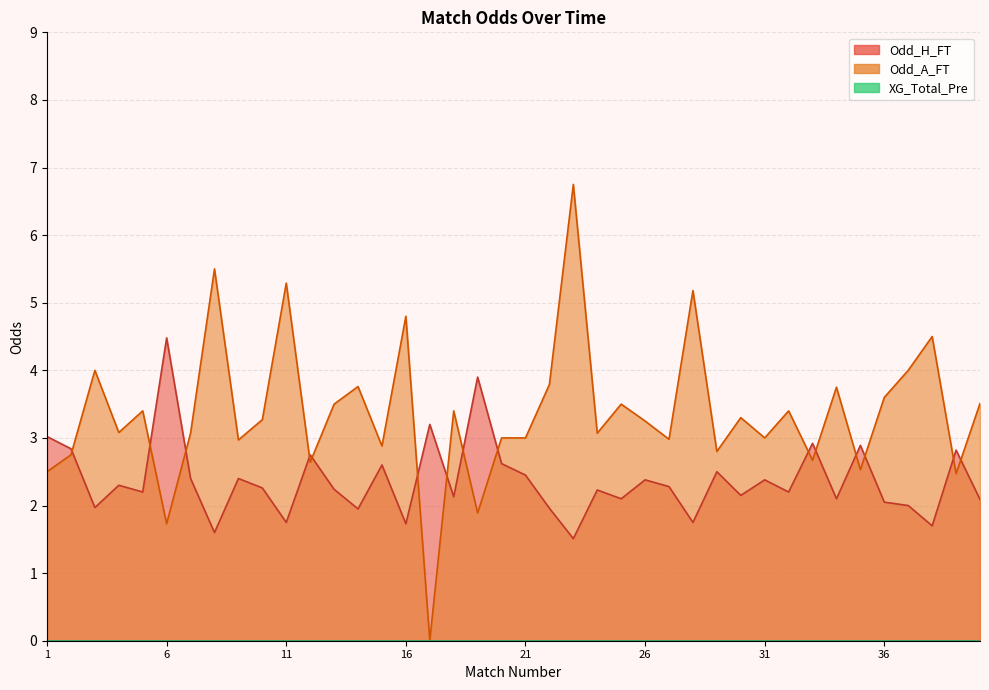

Reading left to right, what are all the values shown in this chart?

Odd_H_FT: 3.0	2.8	2.0	2.3	2.2	4.5	2.4	1.6	2.4	2.3	1.8	2.8	2.2	1.9	2.6	1.7	3.2	2.1	3.9	2.6	2.5	2.0	1.5	2.2	2.1	2.4	2.3	1.8	2.5	2.1	2.4	2.2	2.9	2.1	2.9	2.0	2.0	1.7	2.8	2.1
Odd_A_FT: 2.5	2.8	4.0	3.1	3.4	1.7	3.1	5.5	3.0	3.3	5.3	2.6	3.5	3.8	2.9	4.8	0.0	3.4	1.9	3.0	3.0	3.8	6.8	3.1	3.5	3.2	3.0	5.2	2.8	3.3	3.0	3.4	2.7	3.8	2.5	3.6	4.0	4.5	2.5	3.5